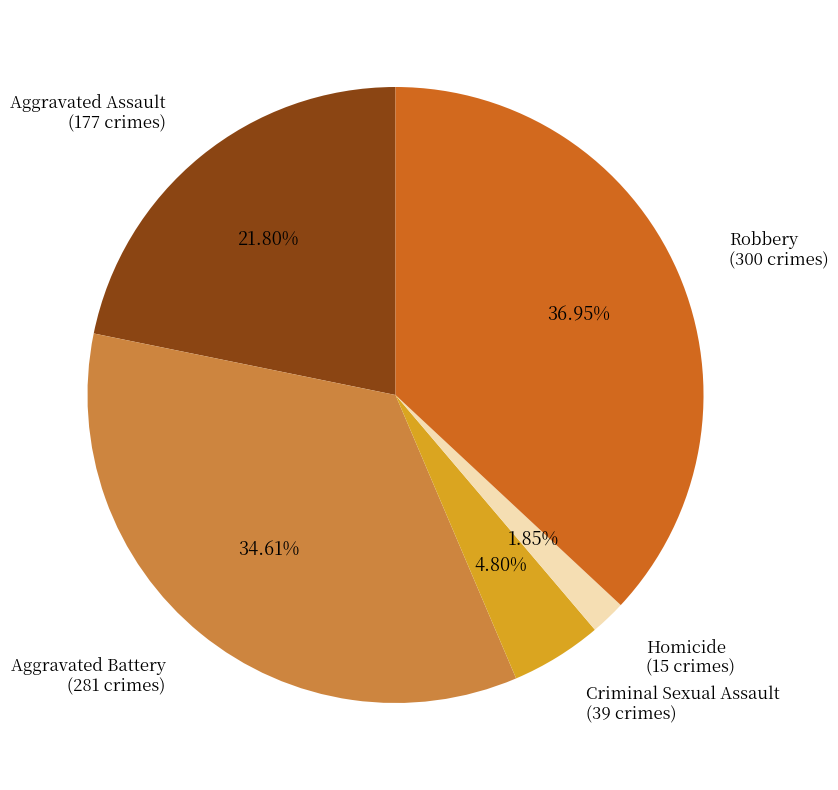

To the nearest percent, what is the difference between the largest and smallest slice percentages?

35%